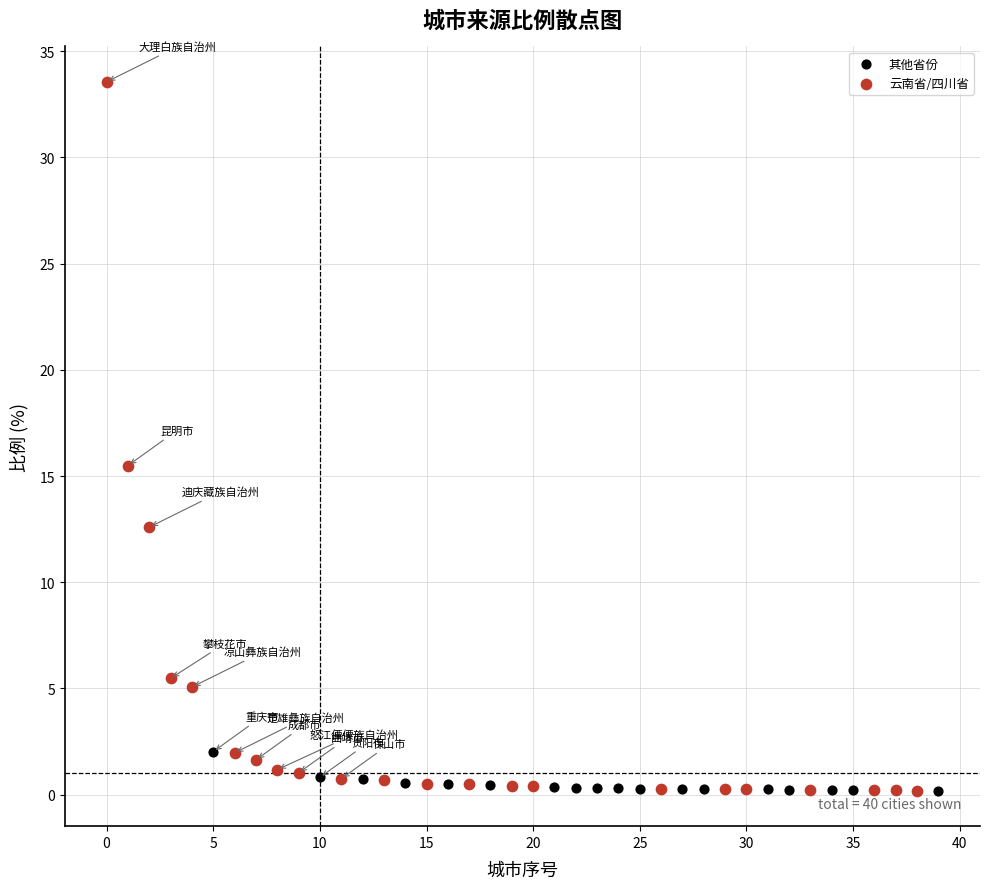

Which series has the widest spread of Y values?

云南省/四川省